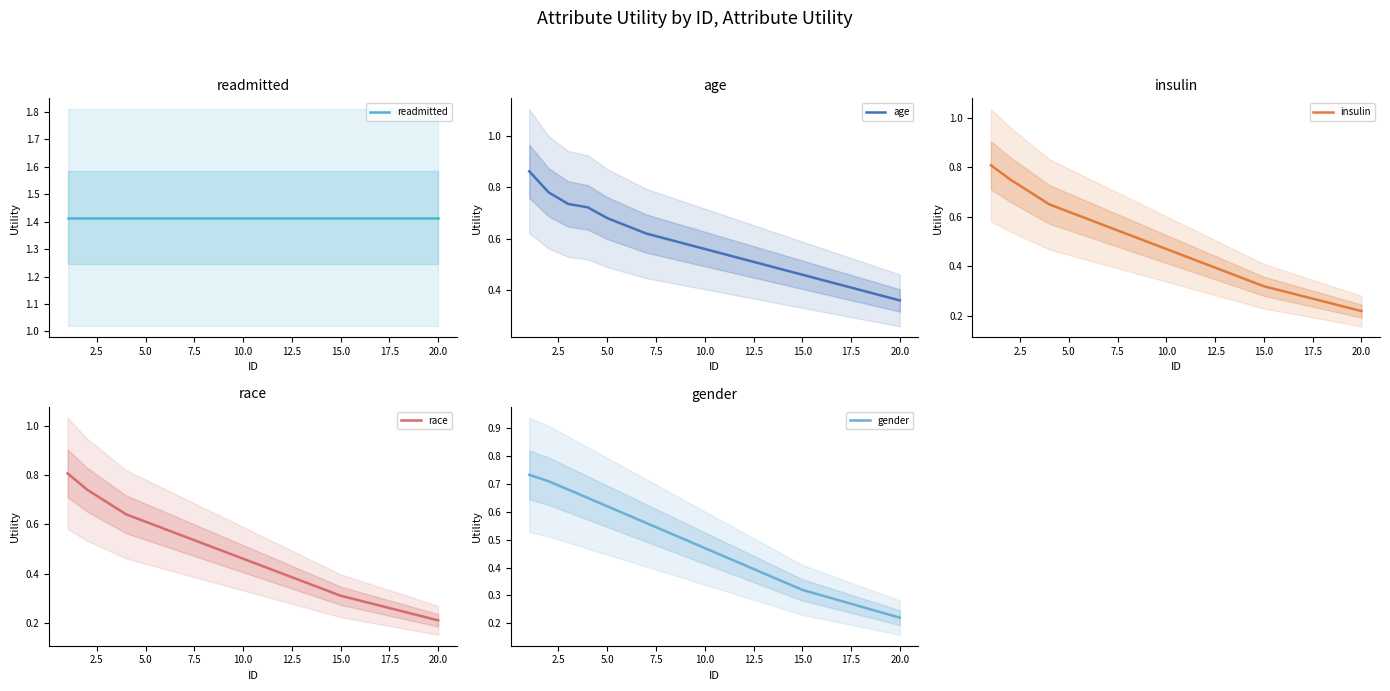

What is the value of the gender point at the 17th from the left?

0.3